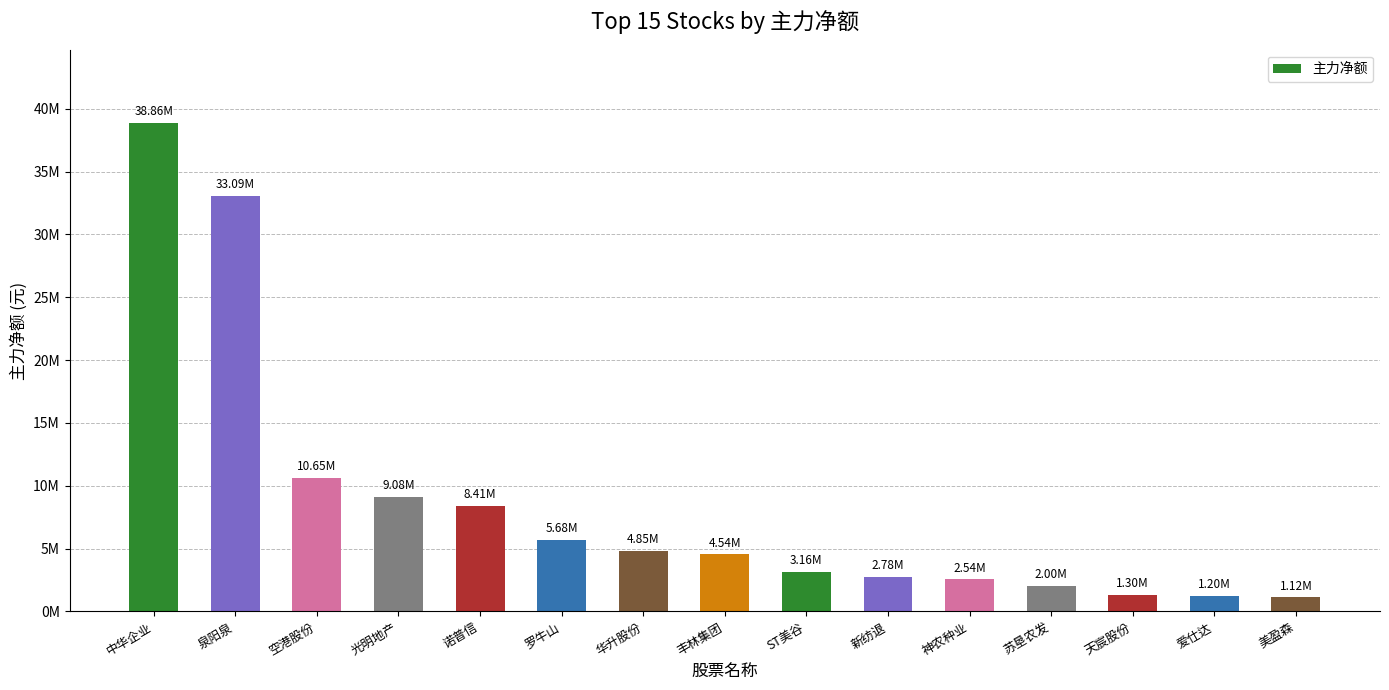

What is the maximum value shown in the chart?

38857775